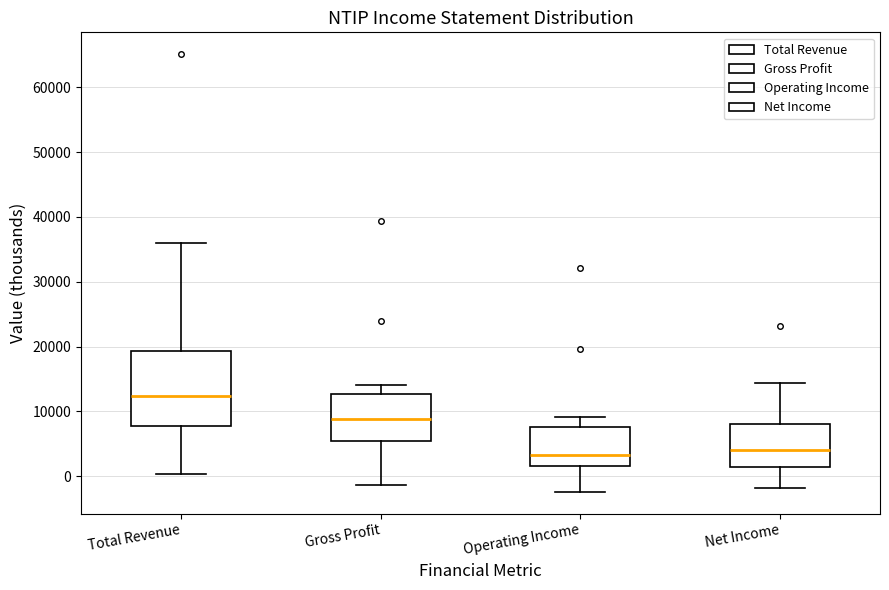

Reading left to right, read every box against the y-axis: the position of its median line, the range the box covers, and the ends of its whiskers. The values are not printed on the chart, so give them approximately, as read against the axis.

Total Revenue: median 12000, box 8000 to 19000, whiskers 0 to 36000
Gross Profit: median 9000, box 6000 to 13000, whiskers -1000 to 14000
Operating Income: median 3000, box 2000 to 8000, whiskers -2000 to 9000
Net Income: median 4000, box 1000 to 8000, whiskers -2000 to 14000